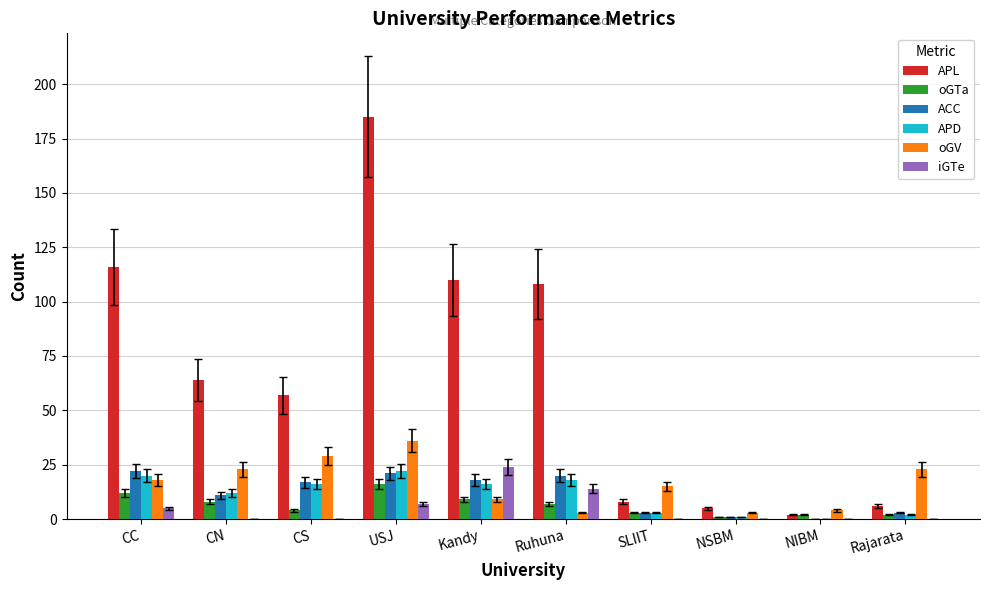

What is the maximum value for ACC?

22